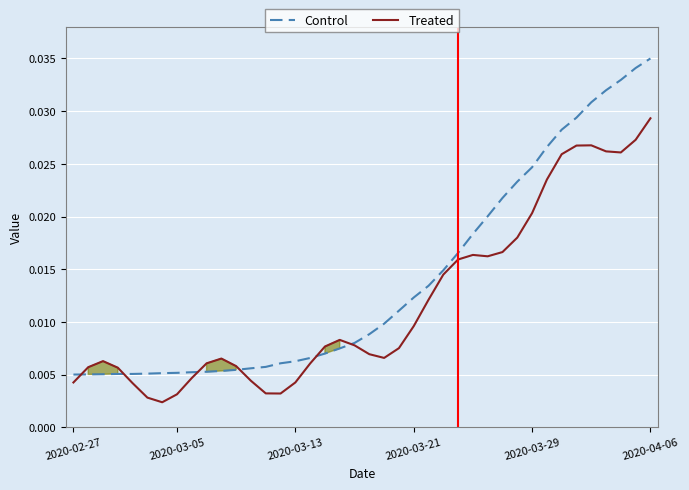

True or false: Treated and Control cross at least once.

True